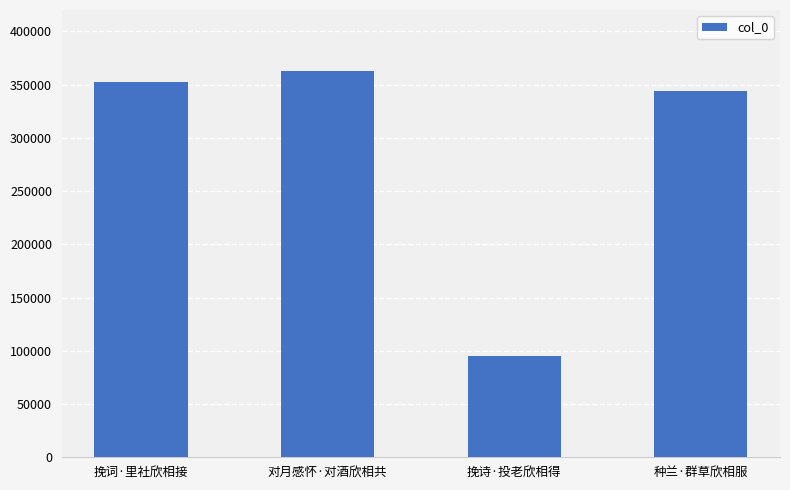

Which has a higher value, 对月感怀·对酒欣相共 or 挽词·里社欣相接?

对月感怀·对酒欣相共